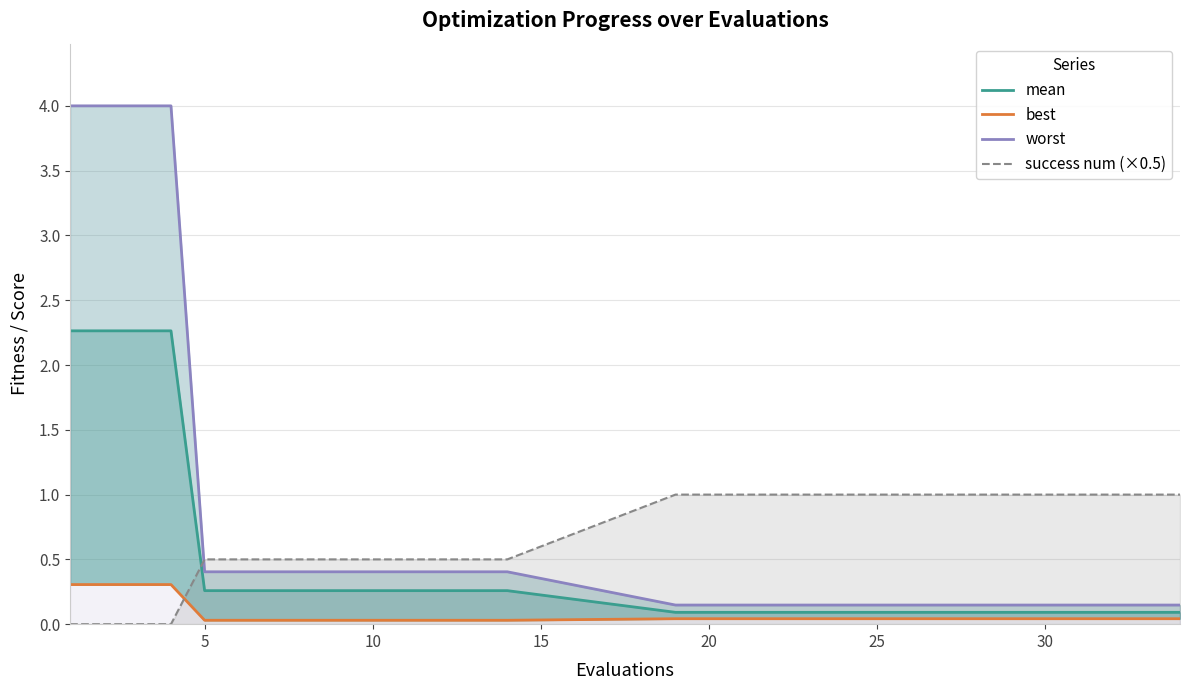

Which series ends up on top after the final intersection of success num (×0.5) and worst?

success num (×0.5)